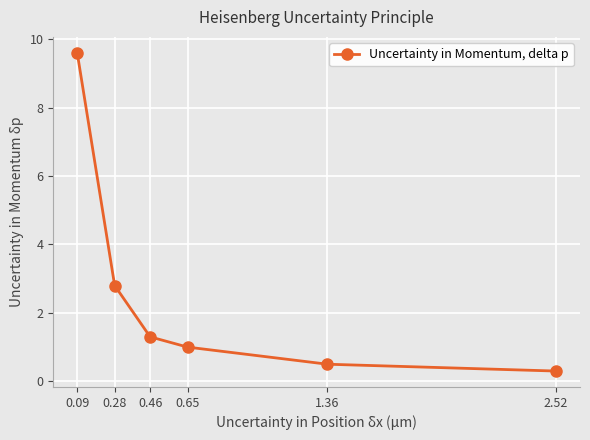

How many lines are shown in the chart?

1